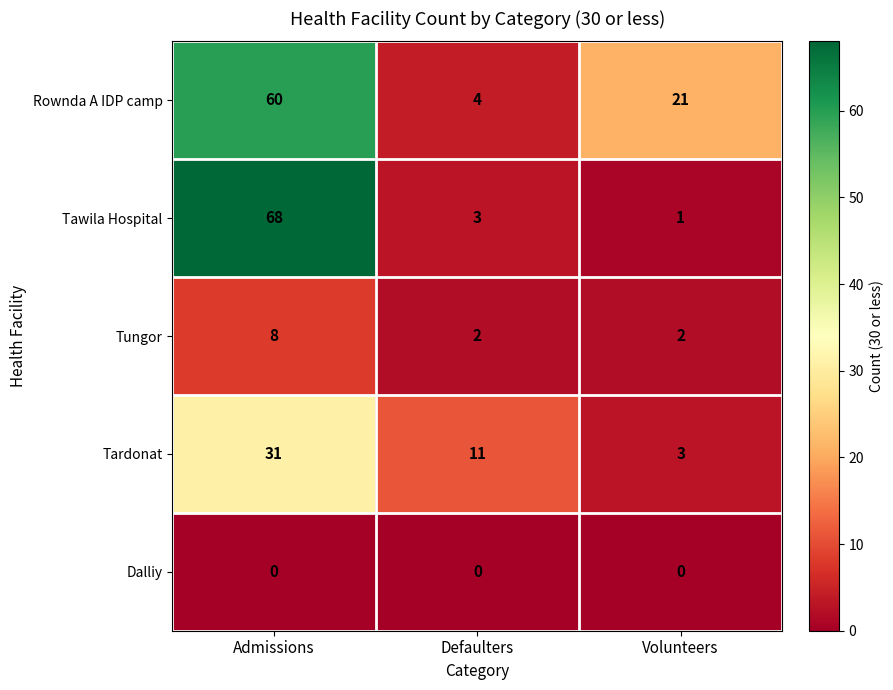

How many data points does each series have?

3